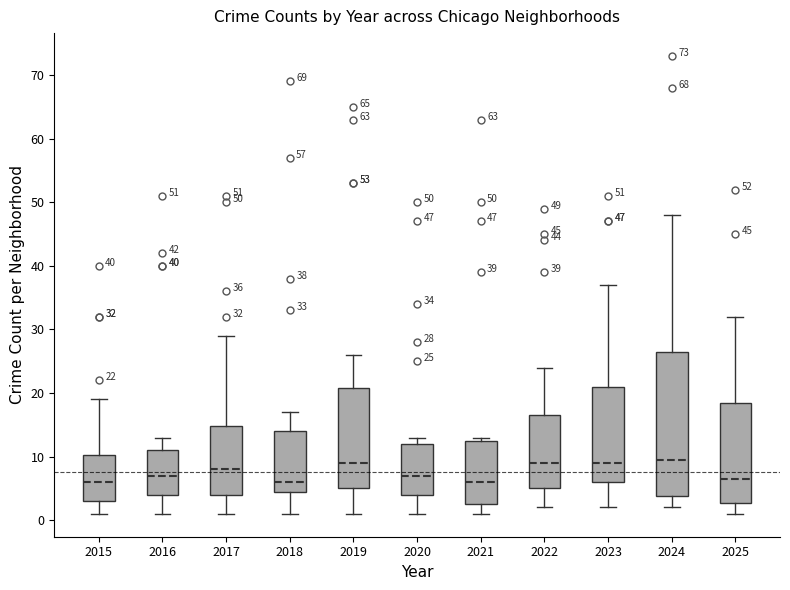

Comparing the boxes themselves (not the whiskers), which one is the tallest?

2024